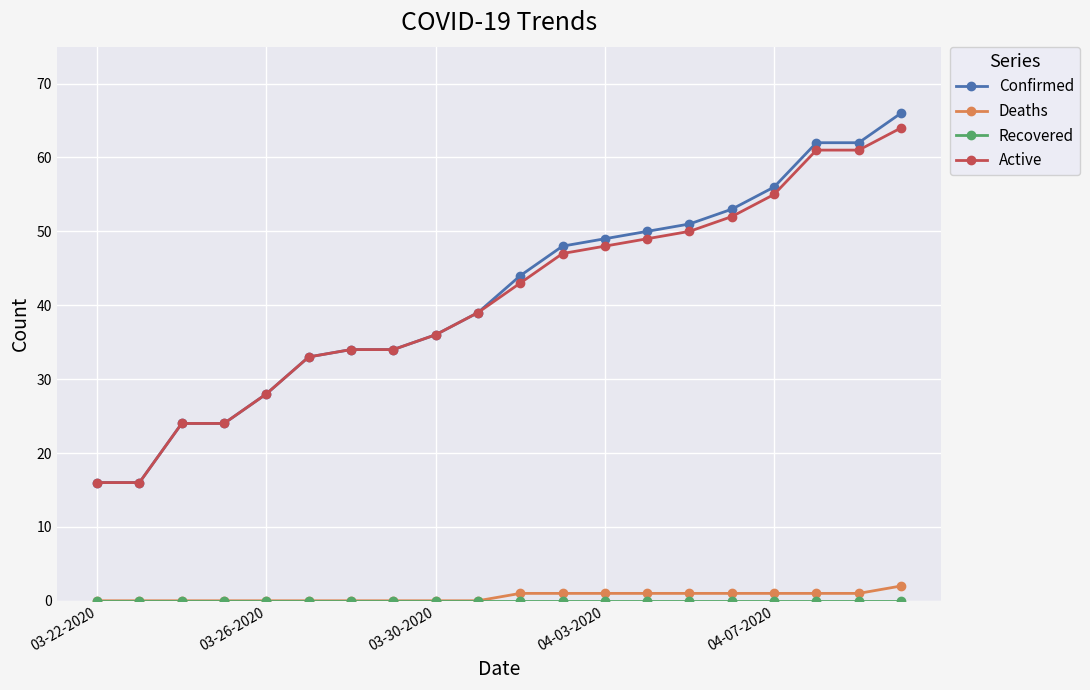

Which series has the largest range (max minus min)?

Confirmed